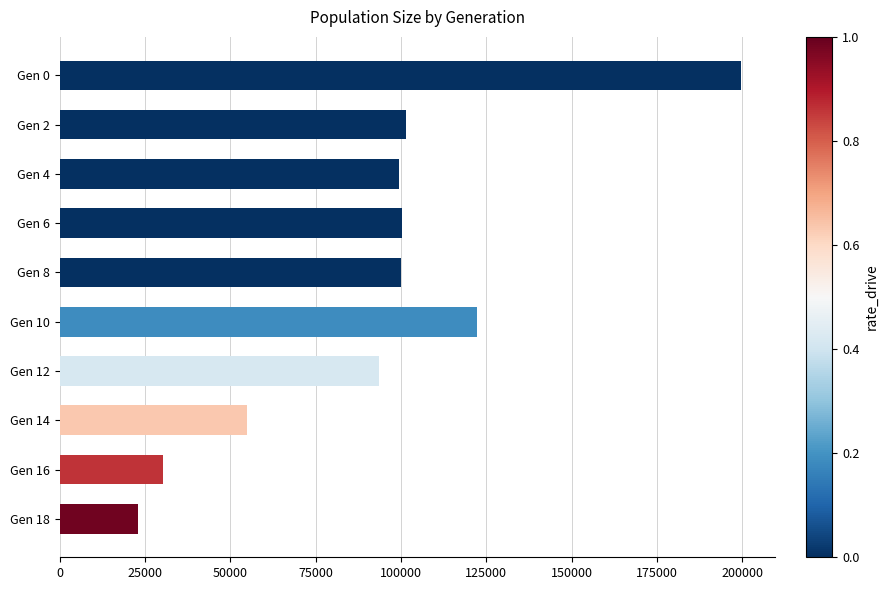

Is it true that the value at Gen 8 is 99899?

True